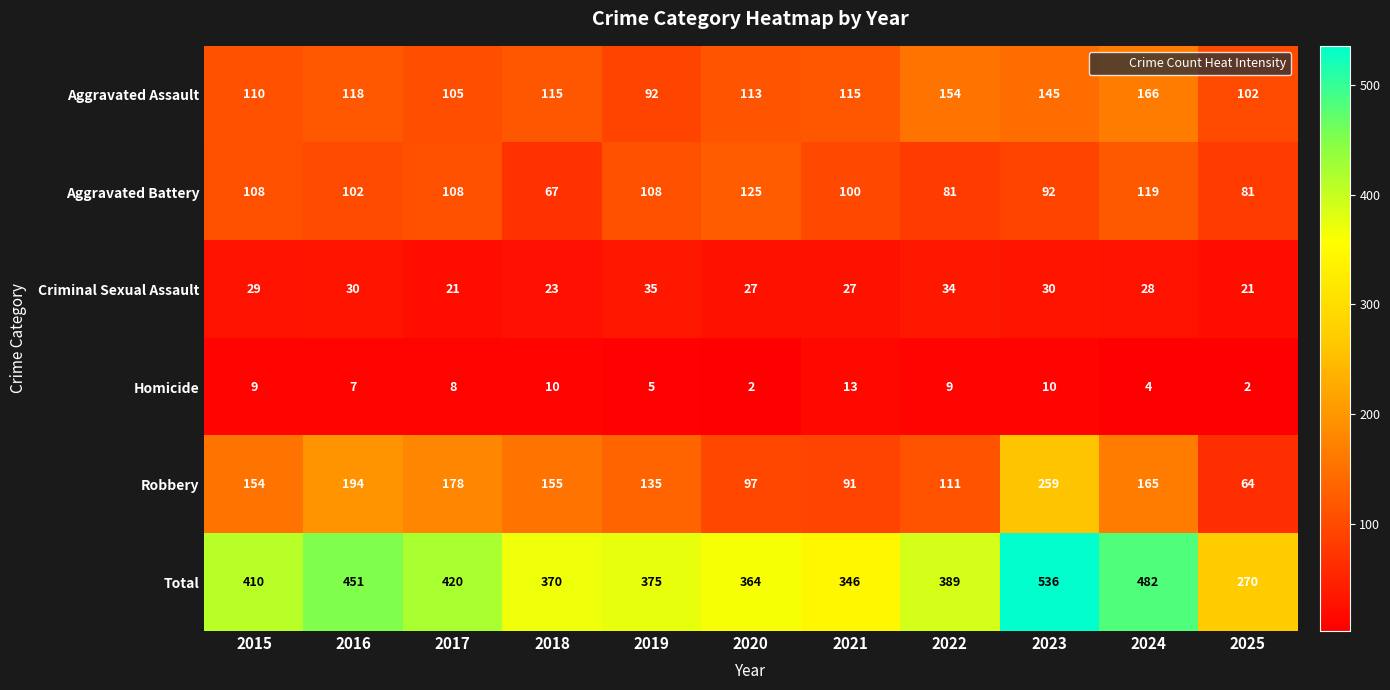

Which series has the widest spread of values?

Total